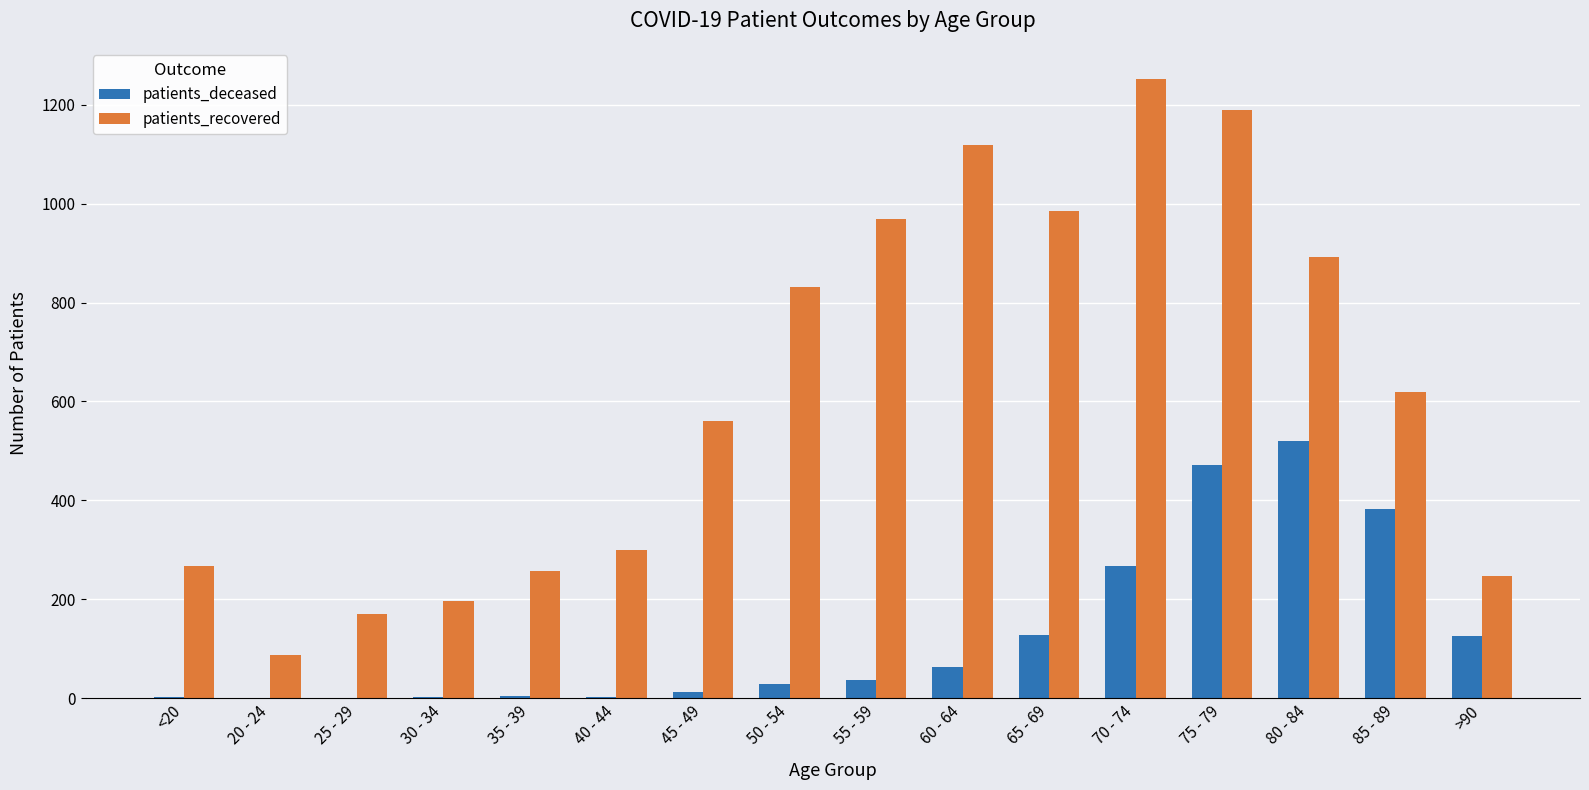

How many categories are shown in the chart?

16